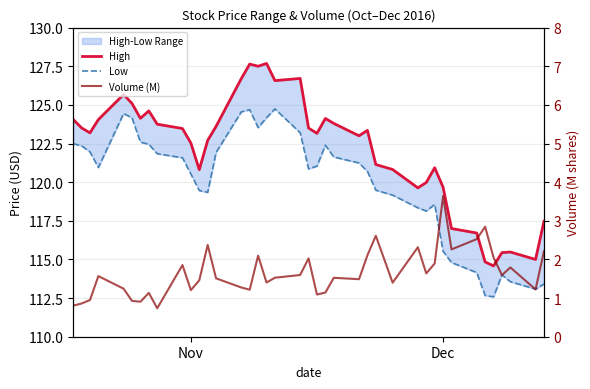

What is the difference between the second highest and second lowest values in the High series?

12.8